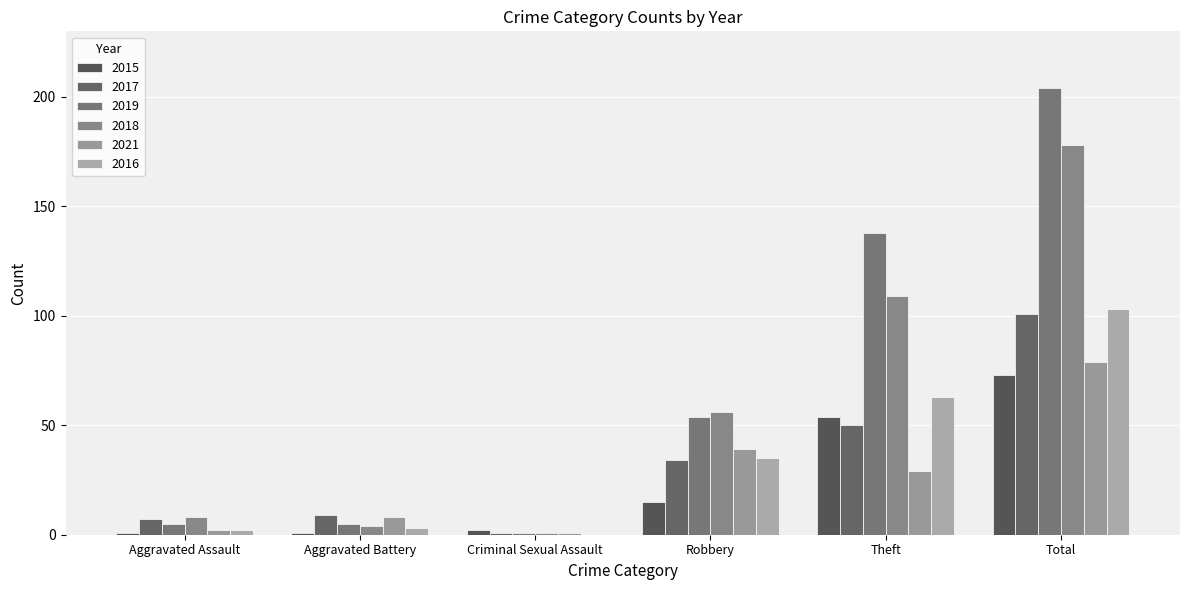

How many categories are shown in the chart?

6